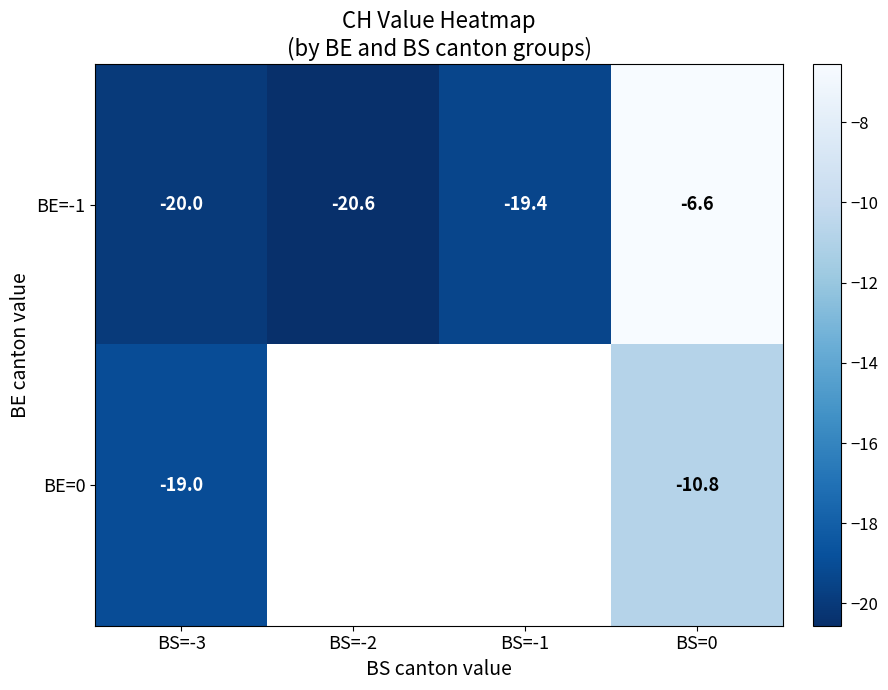

What is the smallest value displayed?

-20.6